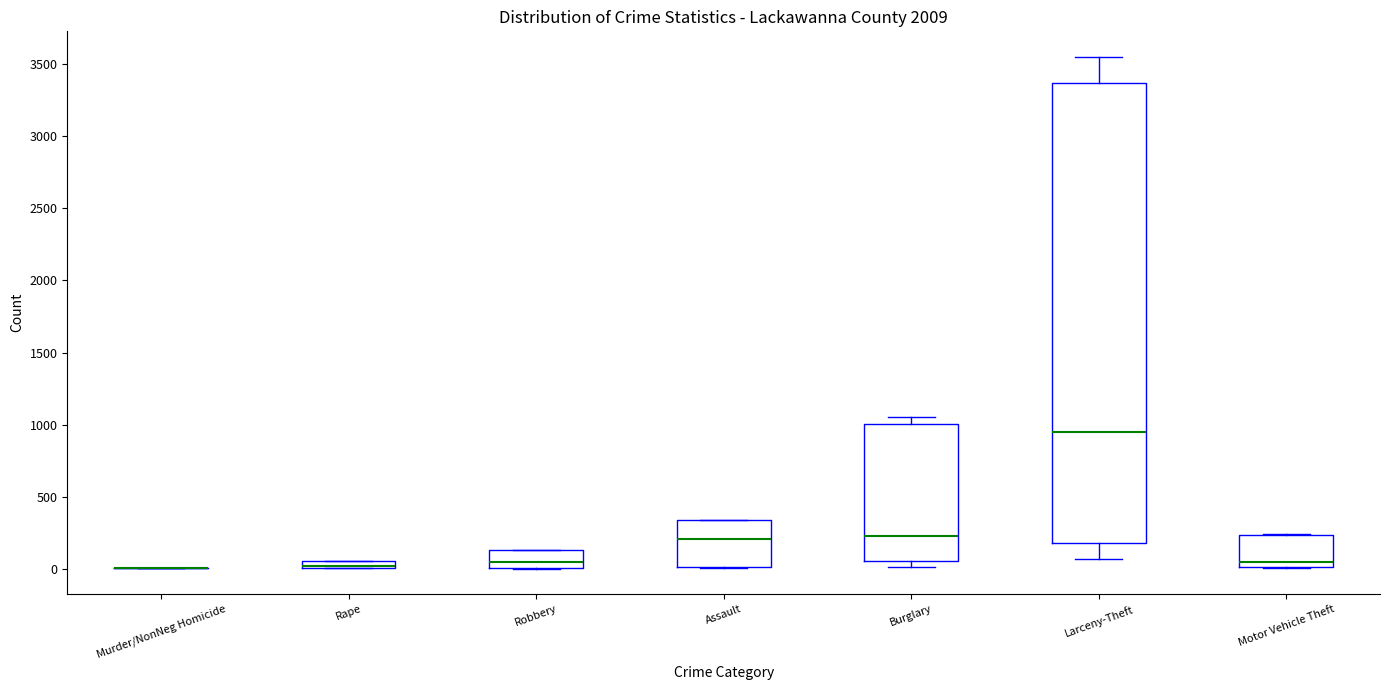

Comparing the boxes themselves (not the whiskers), which one is the tallest?

Larceny-Theft